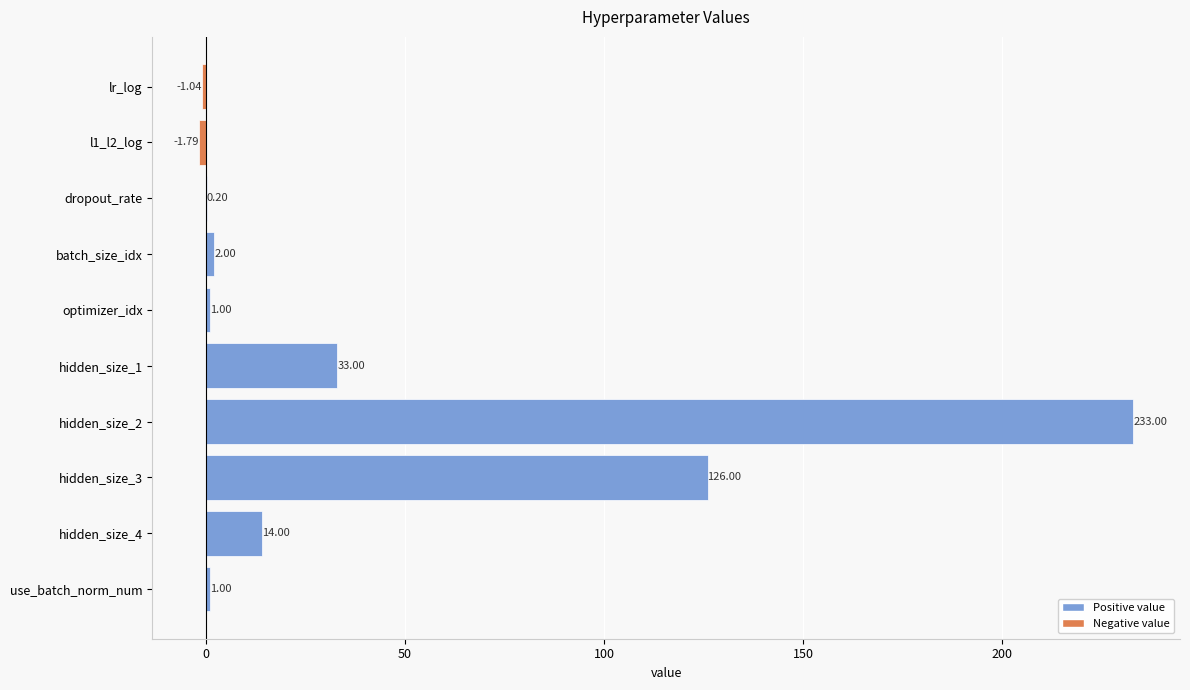

What is the sum of all values?

407.4